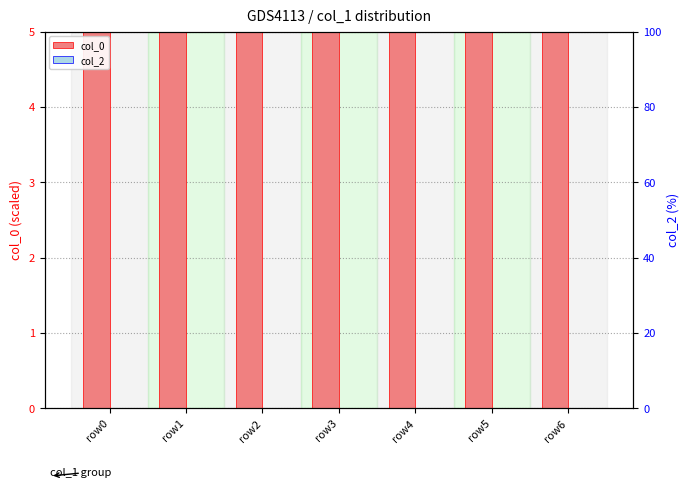

What is the spread (max minus min) of values at row0?

5.7